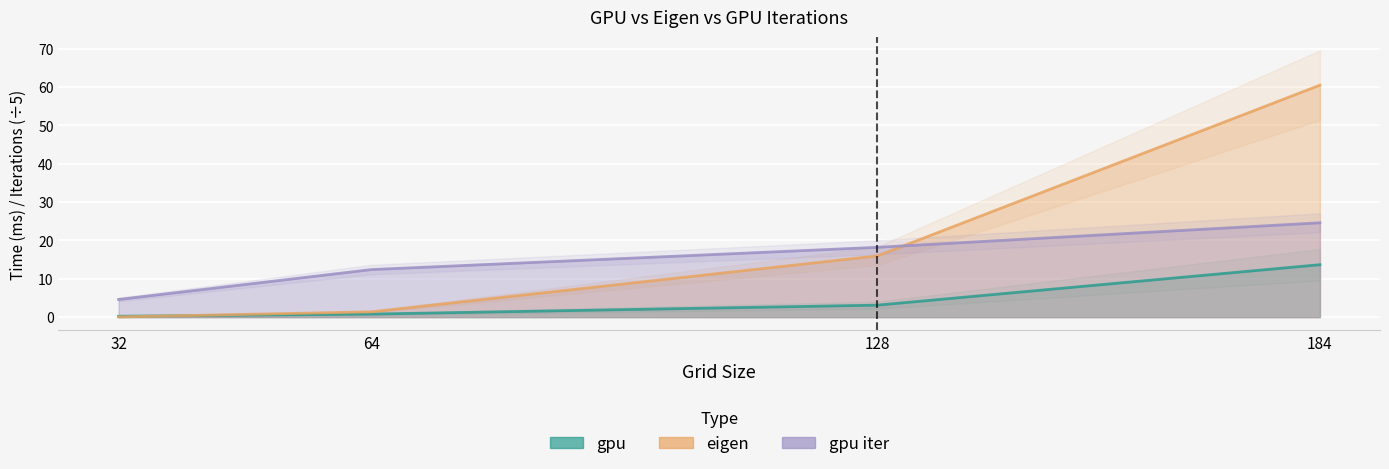

What is the value of the eigen point at the 3rd from the left?

16.0